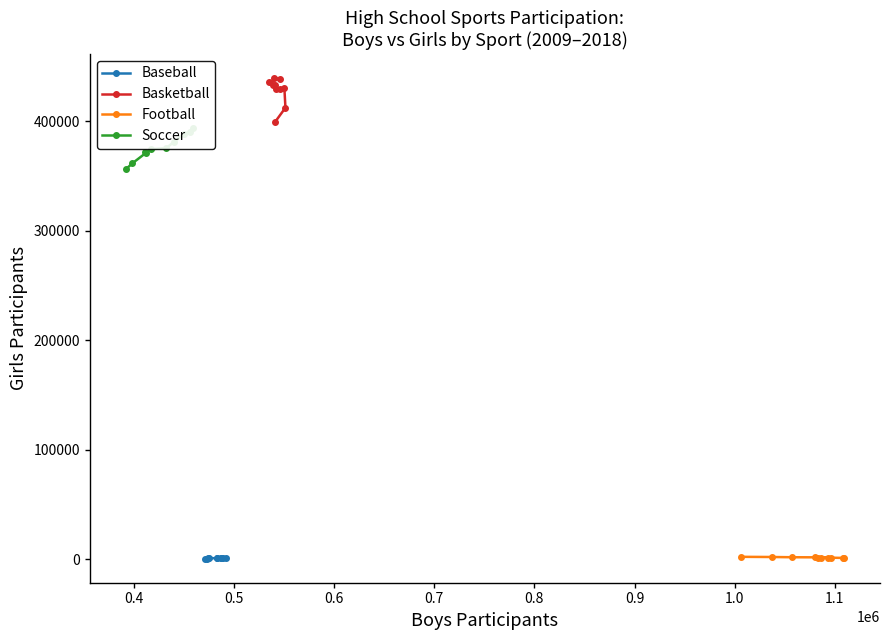

True or false: Soccer and Football intersect in this chart.

False